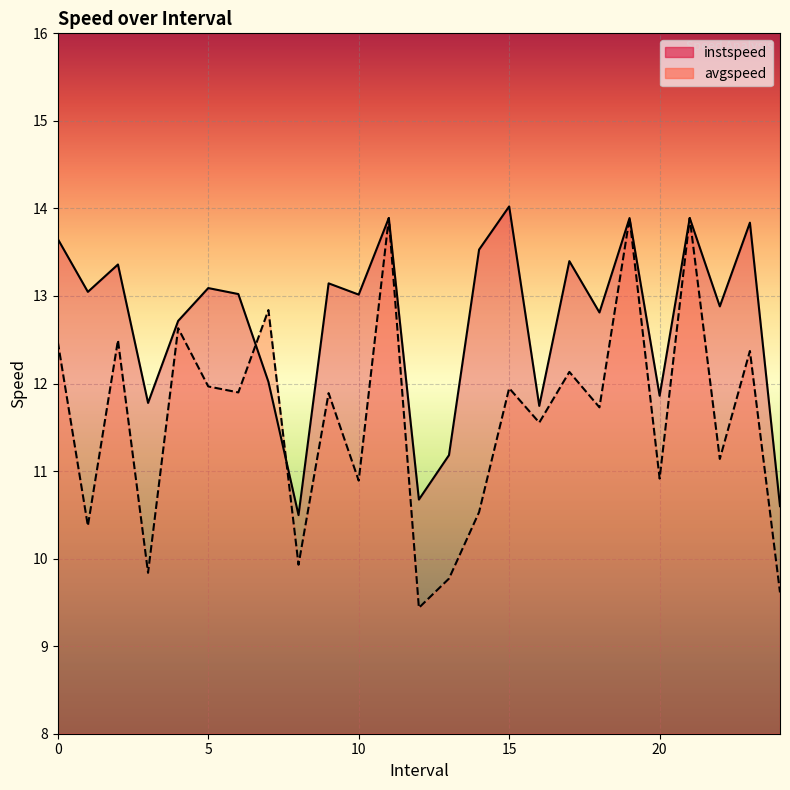

What is the difference between the avgspeed values at 2.0 and 8.0?

2.6